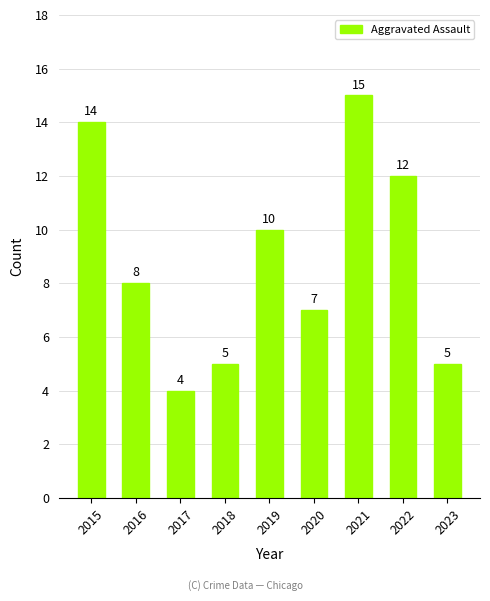

Is it true that the value at 2016 is 8?

True